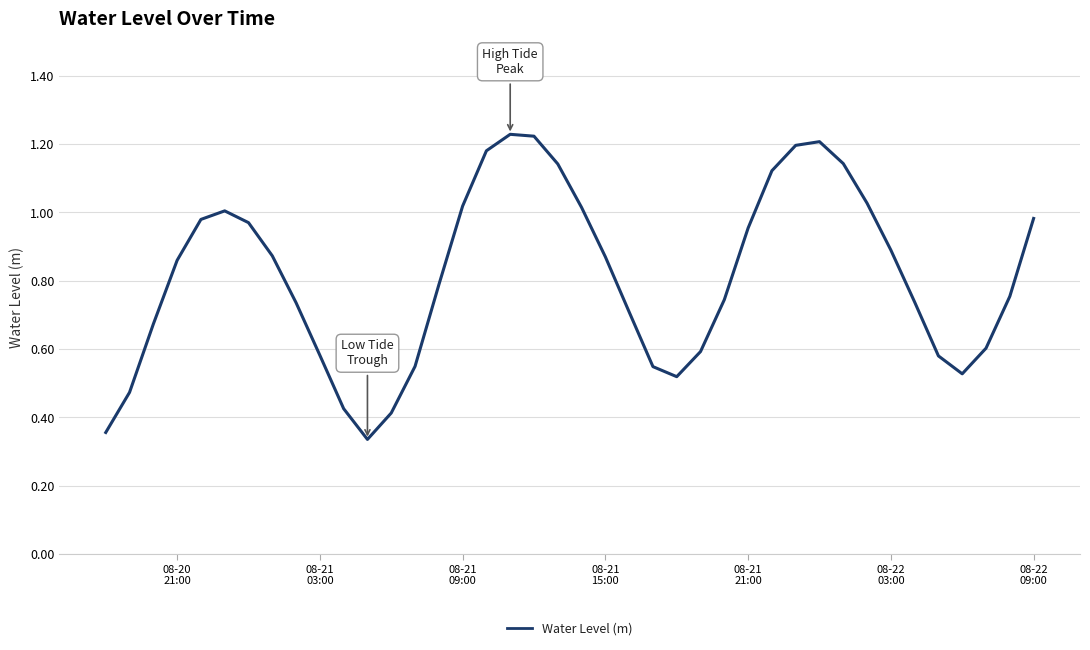

True or false: there are more than 1 points higher than both neighbors.

True